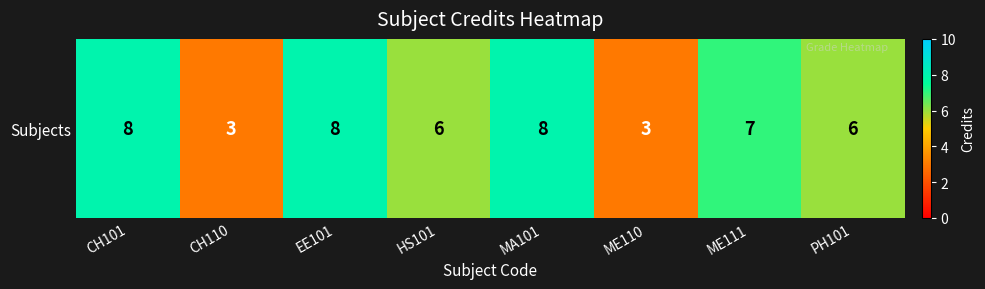

What is the approximate value at PH101?

6